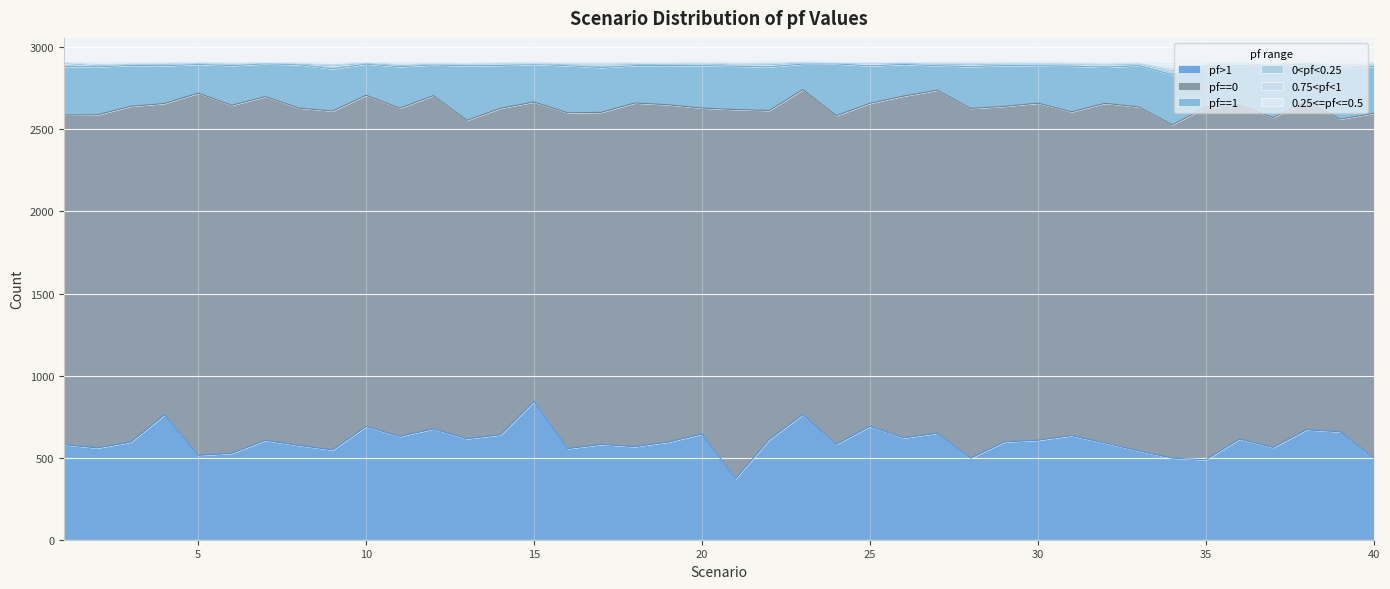

List the labels in order of pf==0 value, largest first.

21, 5, 35, 28, 6, 40, 33, 7, 18, 27, 26, 32, 9, 8, 19, 30, 3, 16, 29, 36, 12, 34, 2, 17, 10, 37, 1, 22, 24, 11, 38, 14, 20, 23, 31, 25, 13, 39, 4, 15